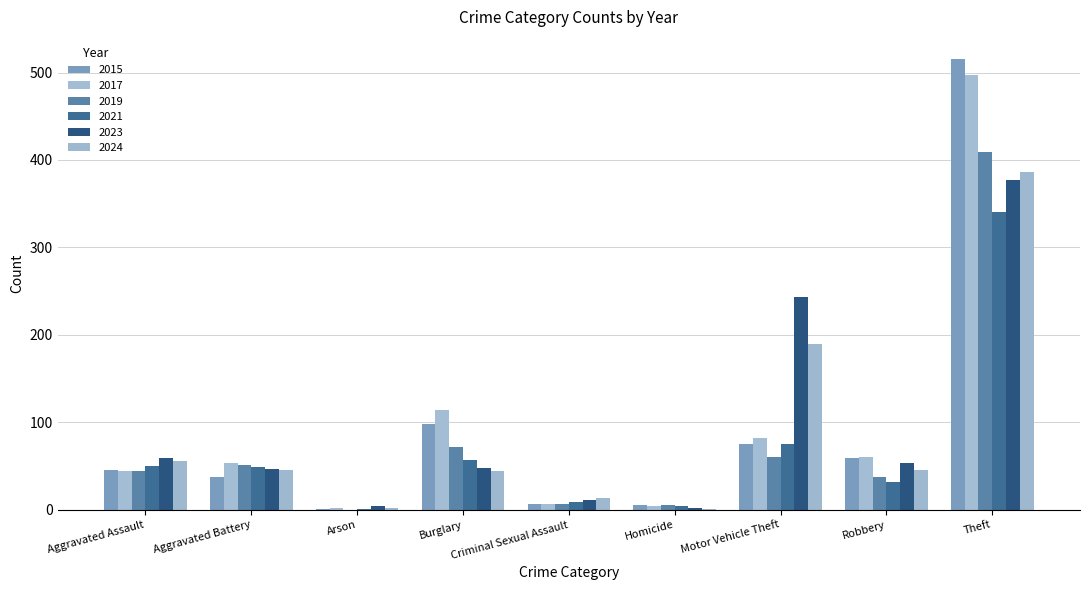

What is the average value of the 2023 series?

94